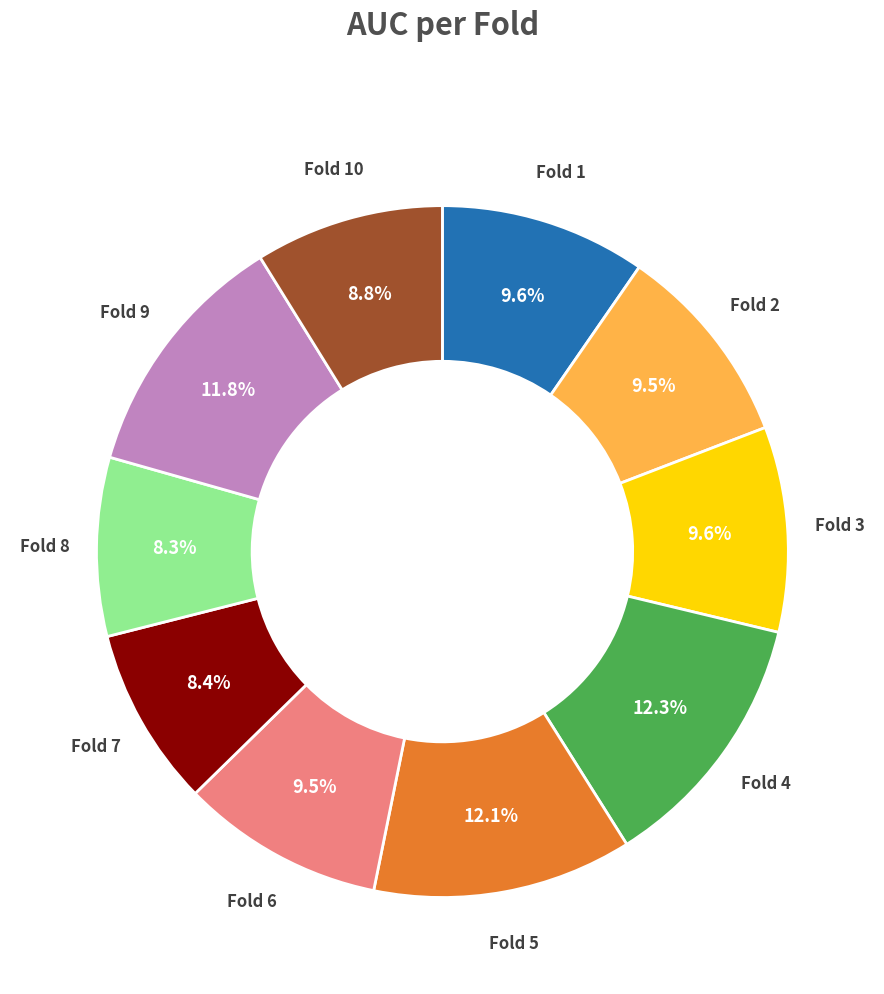

Is there any slice that represents more than half of the pie?

No